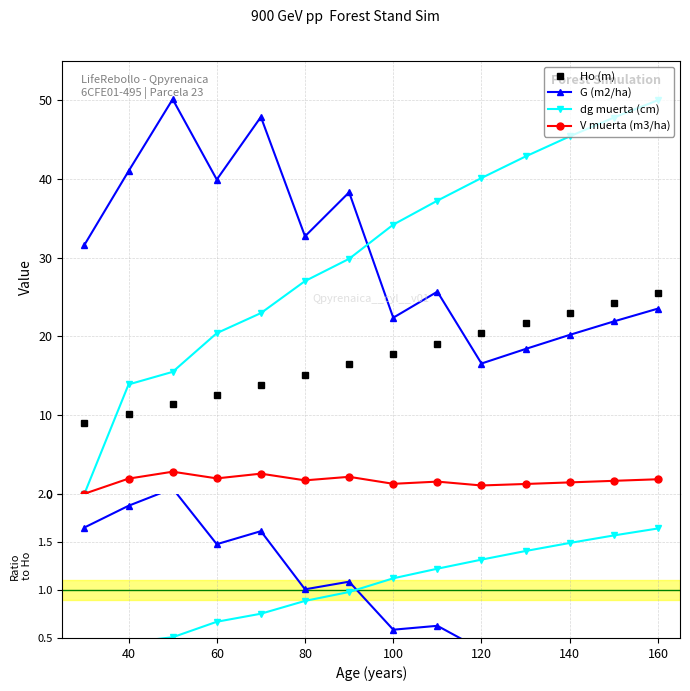

What is the sum of all G (m2/ha) values?

430.2